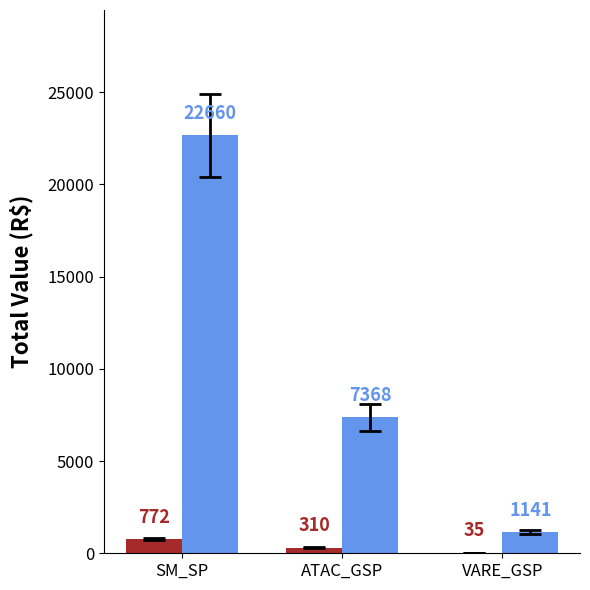

Which category has the highest value across all series?

SM_SP